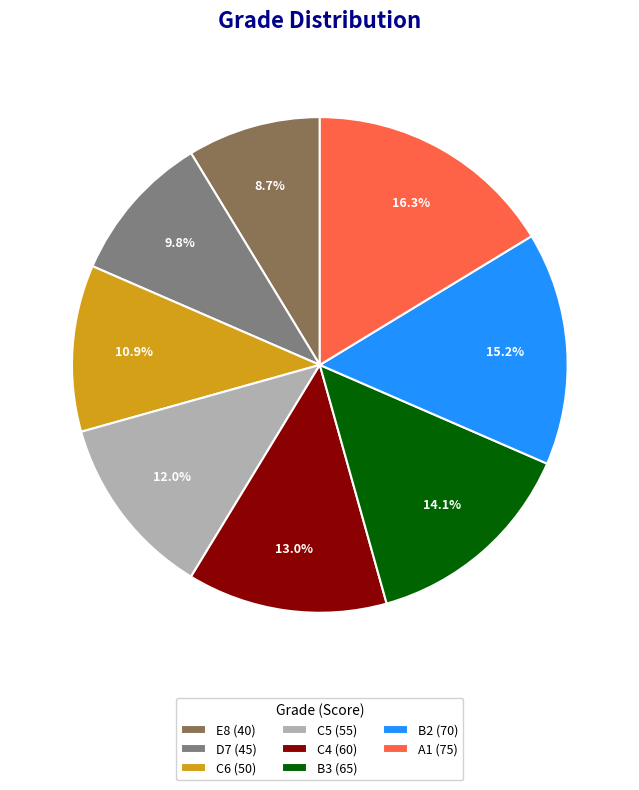

Rank the categories by value from lowest to highest.

E8 (40), D7 (45), C6 (50), C5 (55), C4 (60), B3 (65), B2 (70), A1 (75)